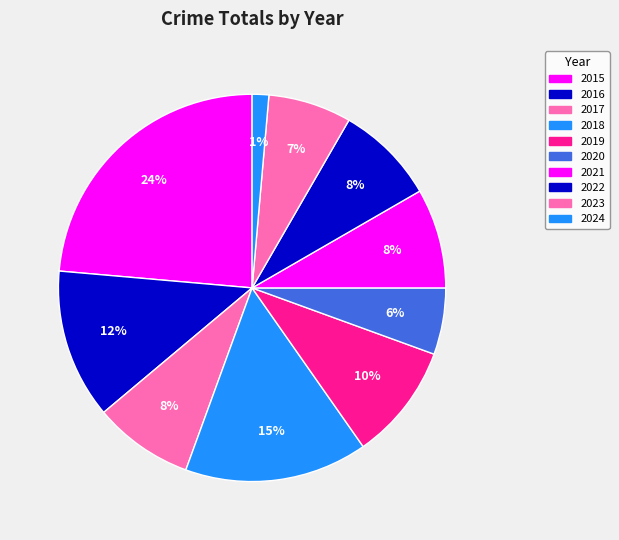

What percentage is the 2017 slice, to the nearest percent?

8%